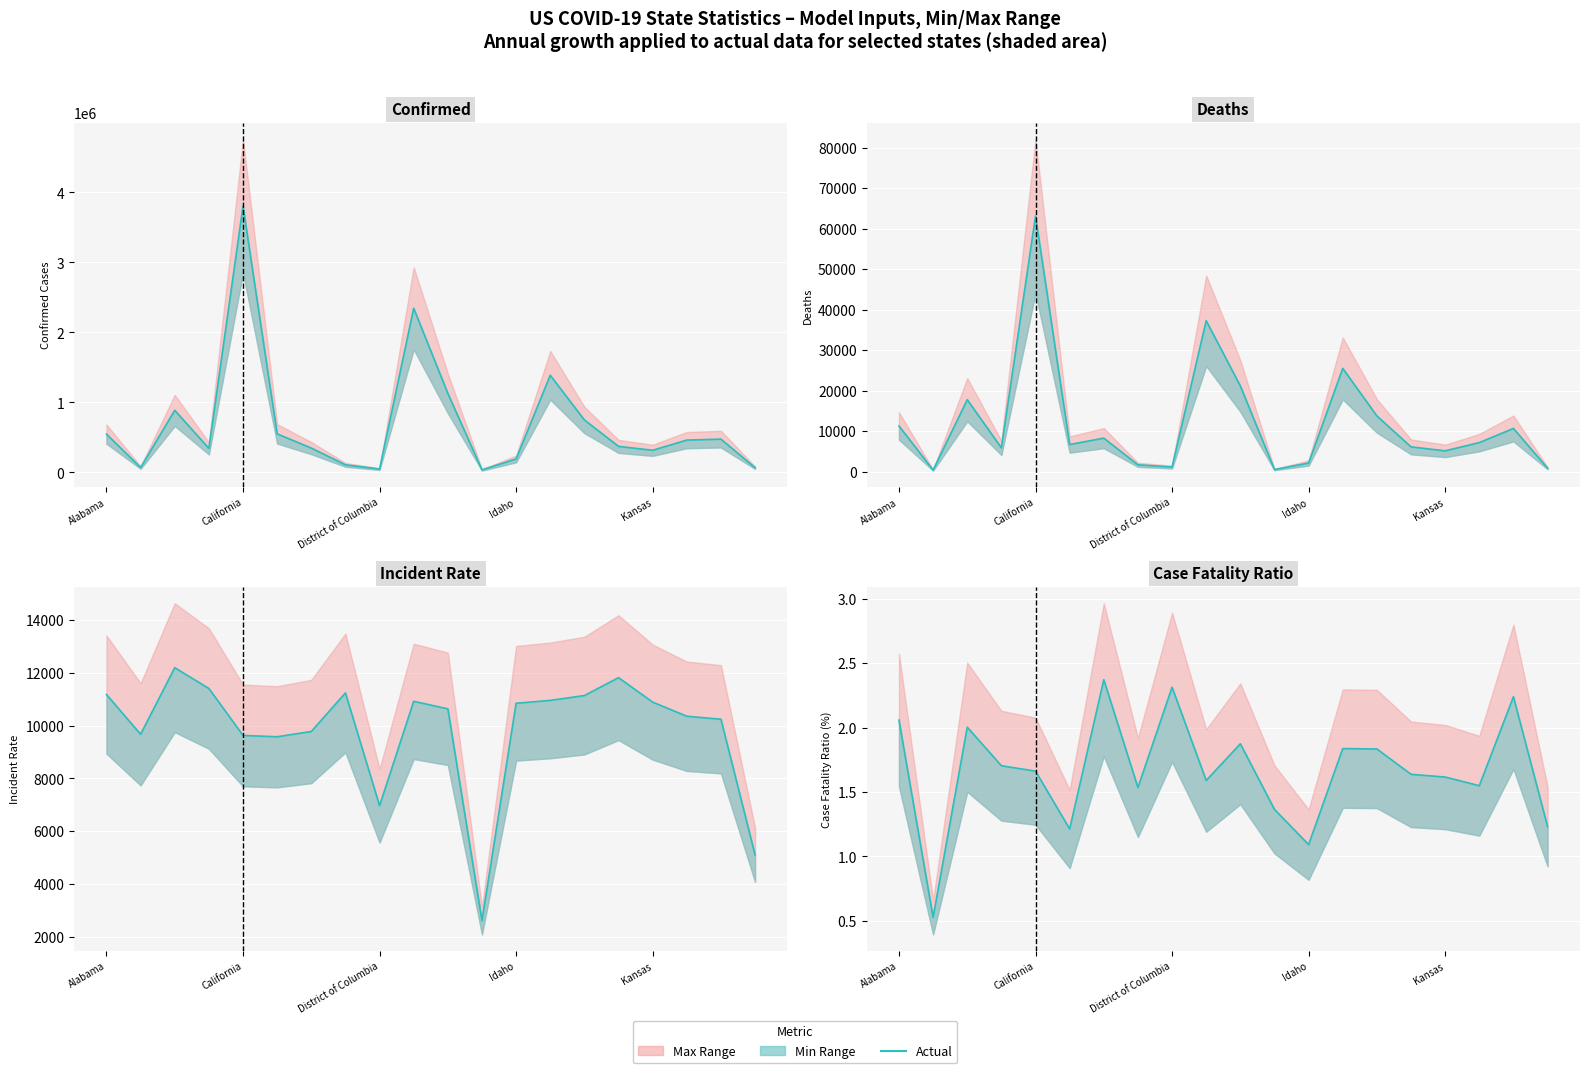

True or false: there are more than 1 points higher than both neighbors.

True